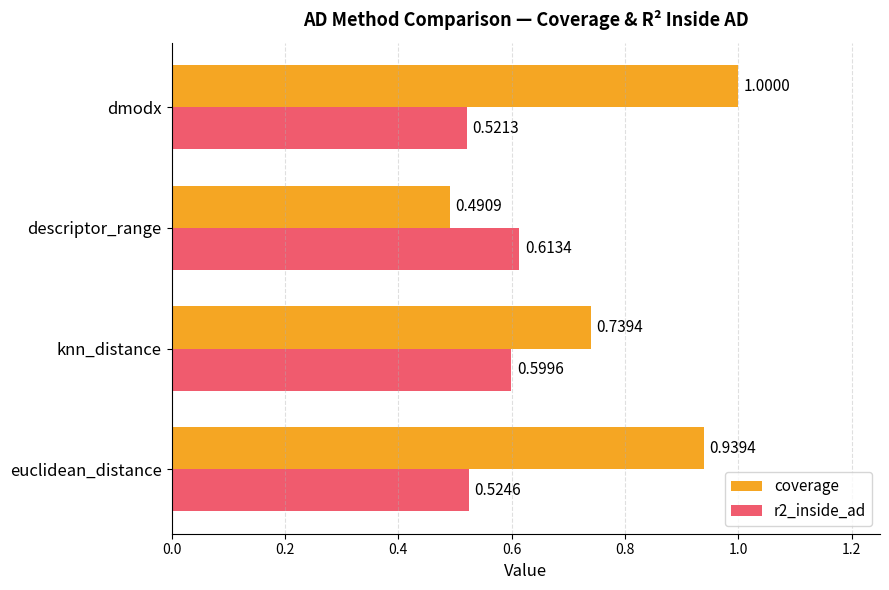

List the labels in order of r2_inside_ad value, smallest first.

dmodx, euclidean_distance, knn_distance, descriptor_range